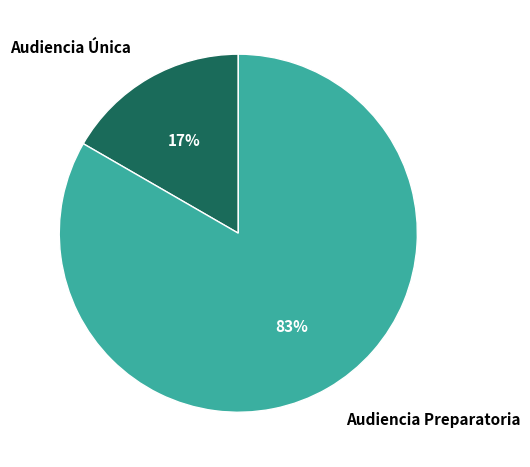

How many segments does this pie chart have?

2